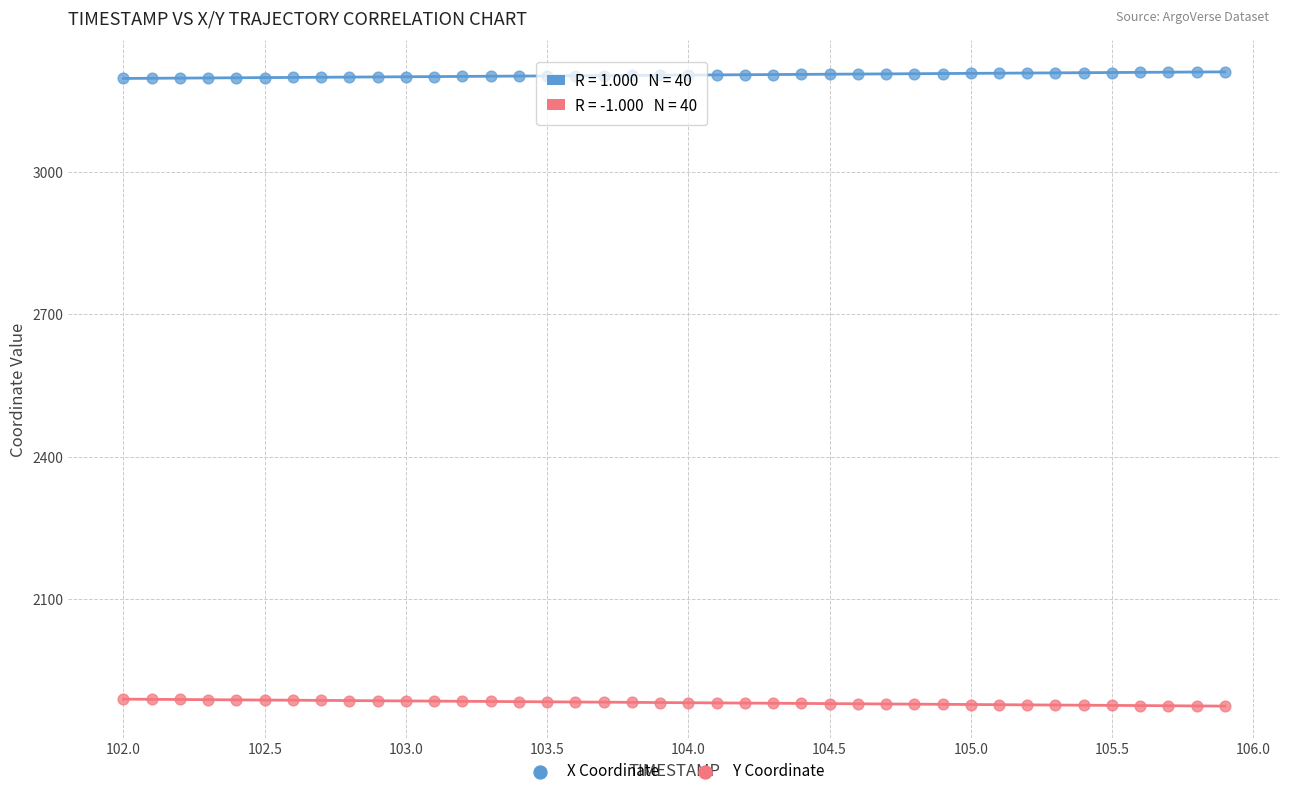

Which series contains the highest Y value?

X Coordinate